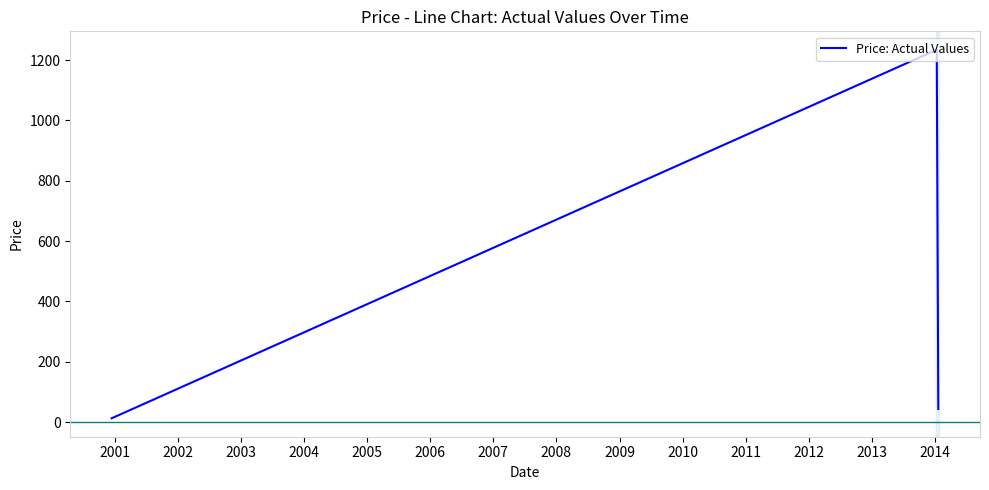

What is the greatest value displayed?

1234.0